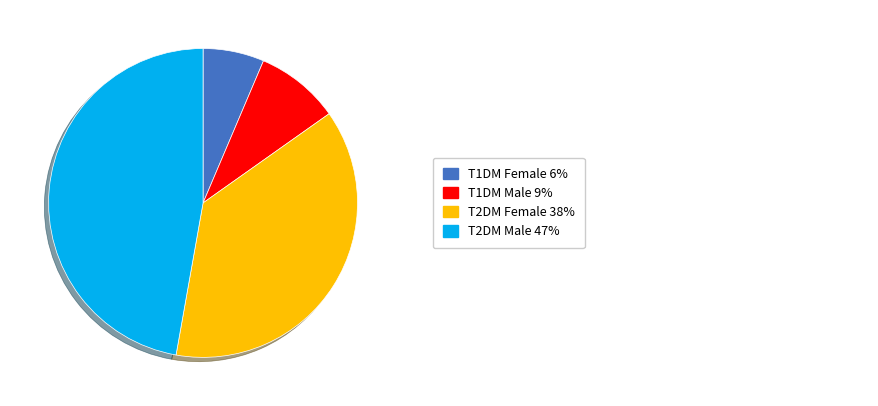

Is there any slice that represents more than half of the pie?

No